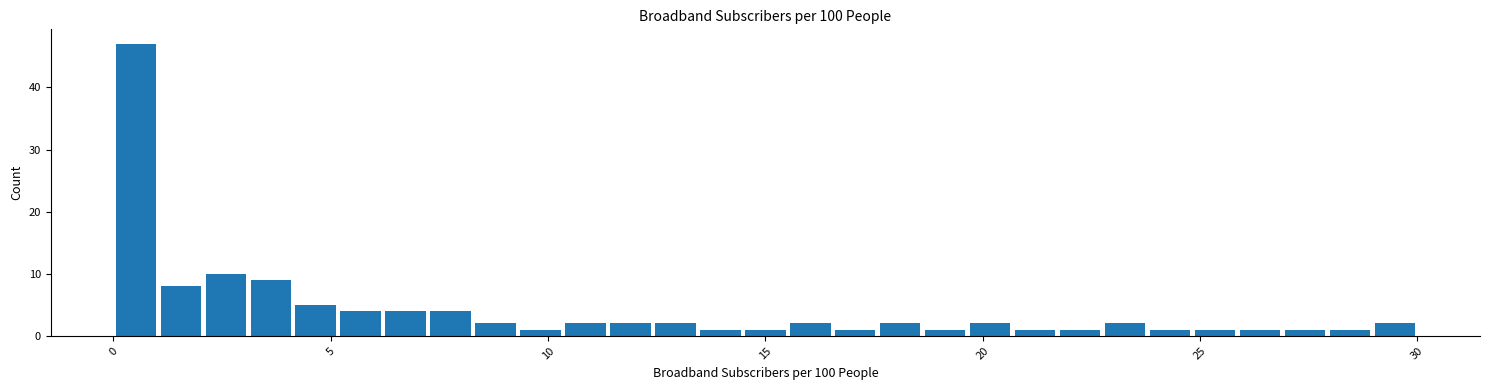

Read against the x-axis, roughly where is the centre of the tallest bar?

0.5